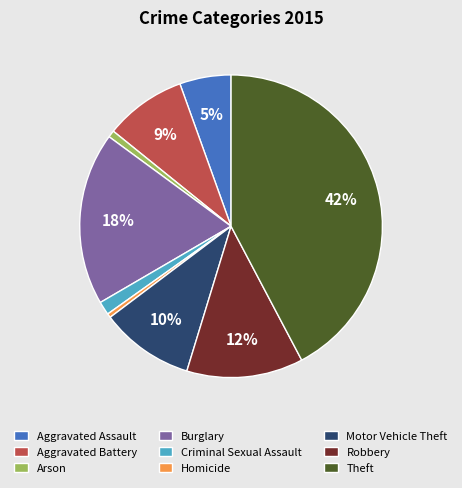

Combined, do Criminal Sexual Assault and Burglary account for over 50%?

No